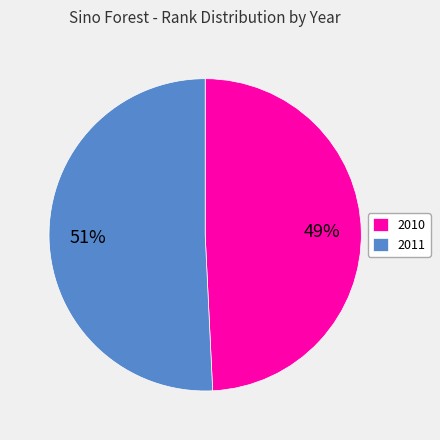

What percentage is the 2010 slice, to the nearest percent?

49%